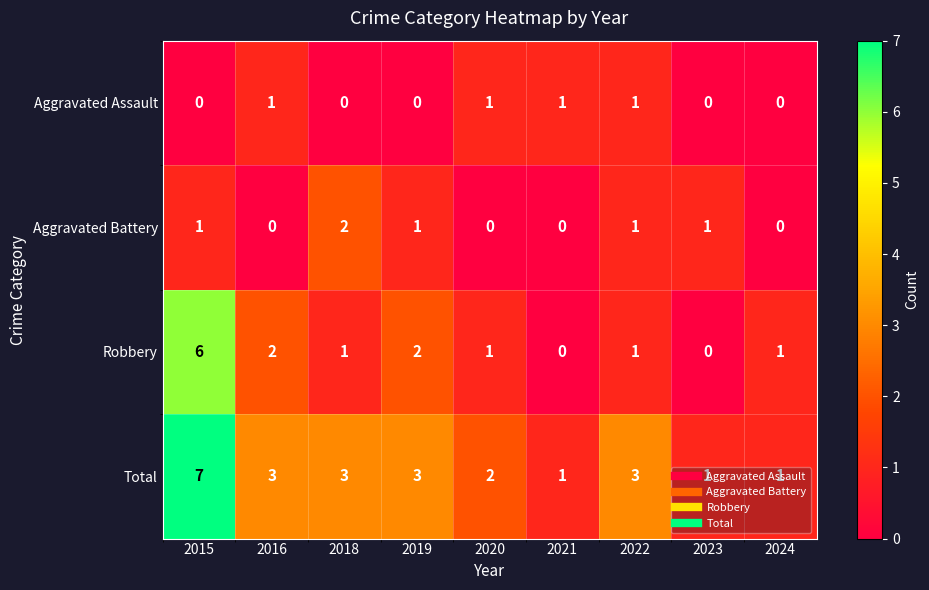

What is the approximate value of Total at 2018?

3